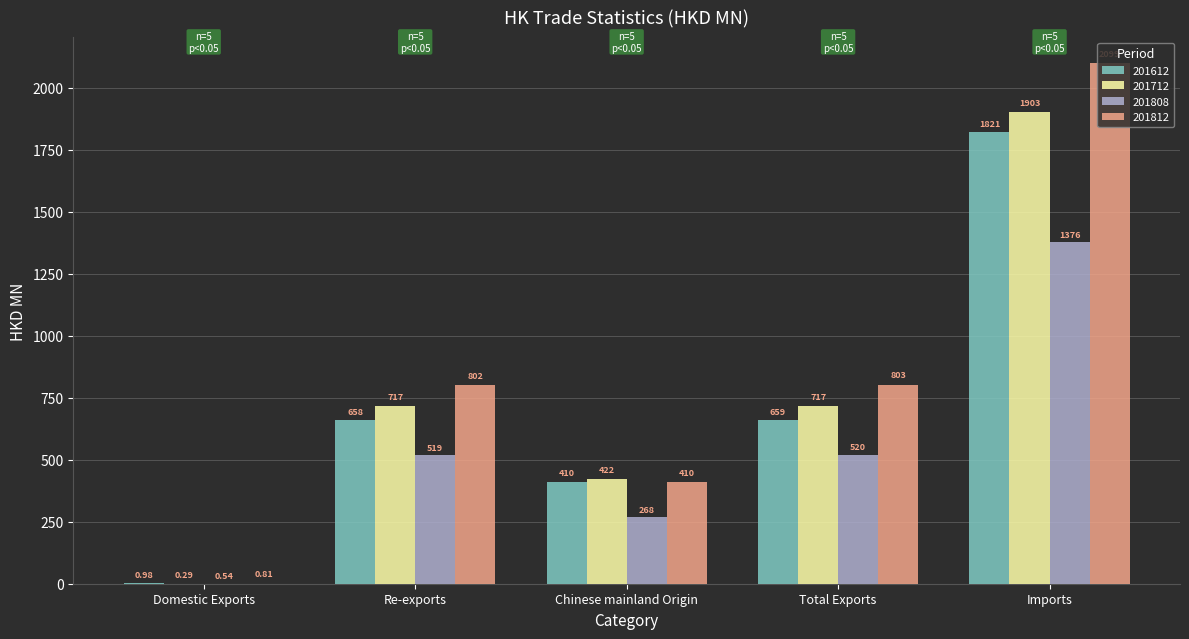

What is the spread (max minus min) of values at Chinese mainland Origin?

153.8